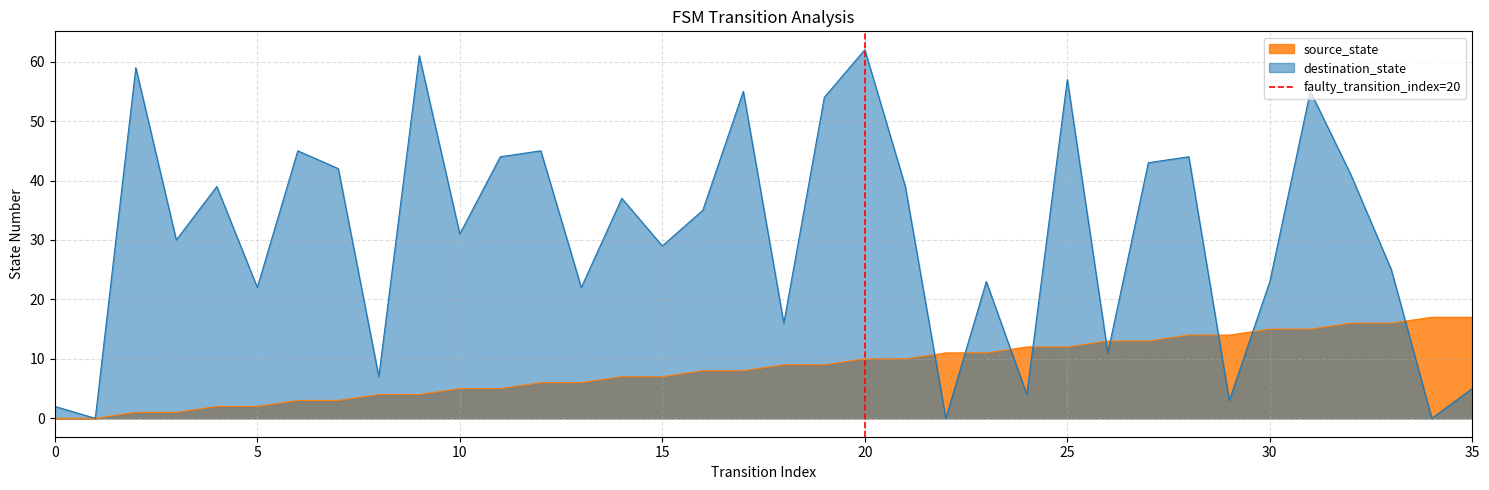

Which has a higher value, 0 or 5?

5